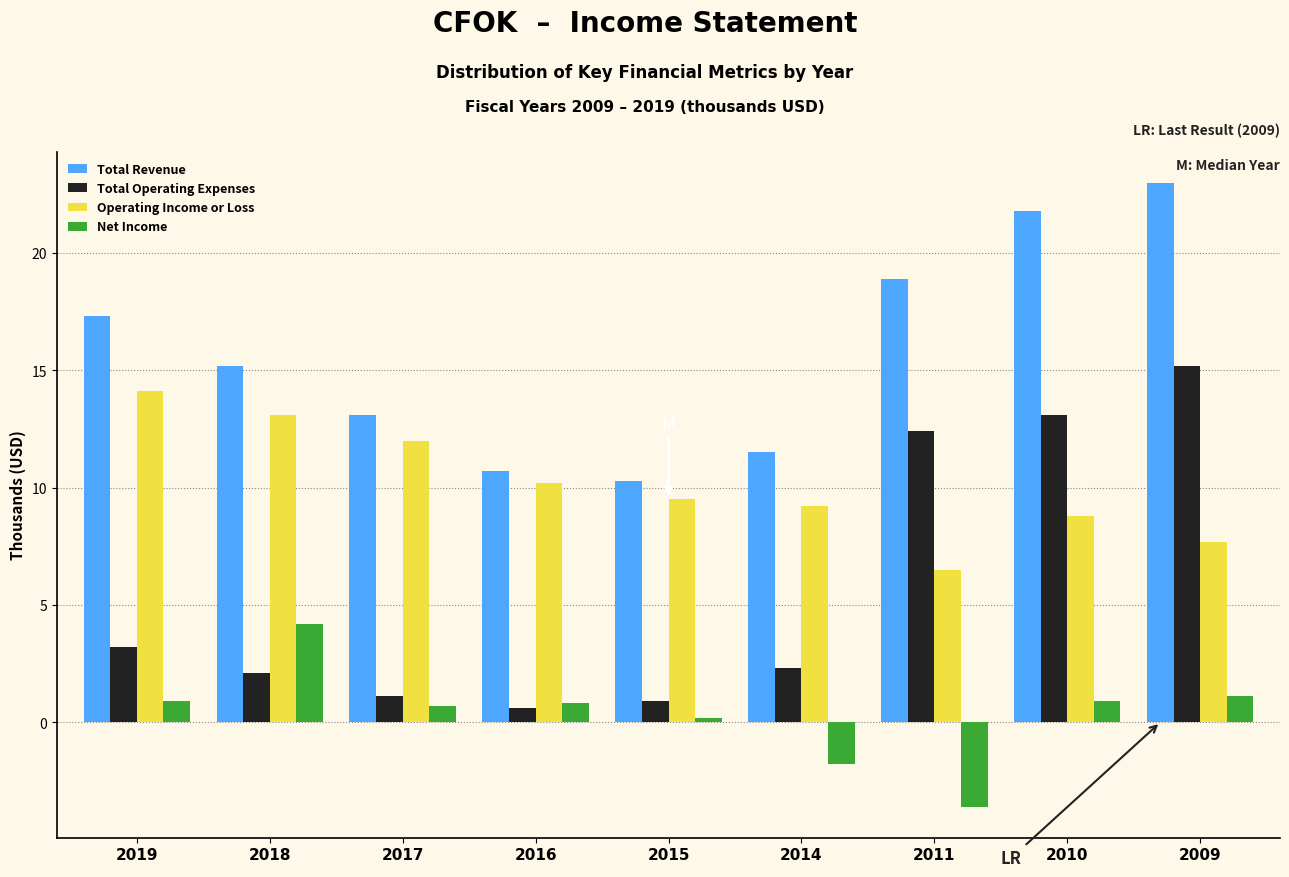

Which category has the lowest value across all series?

2011